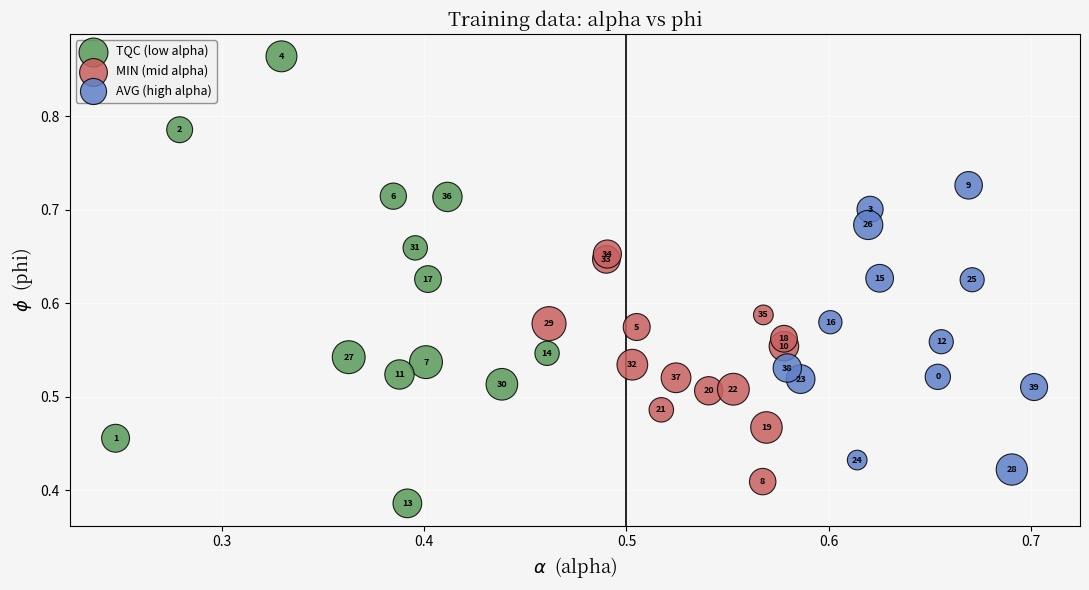

Which series reaches the minimum Y coordinate?

TQC (low alpha)